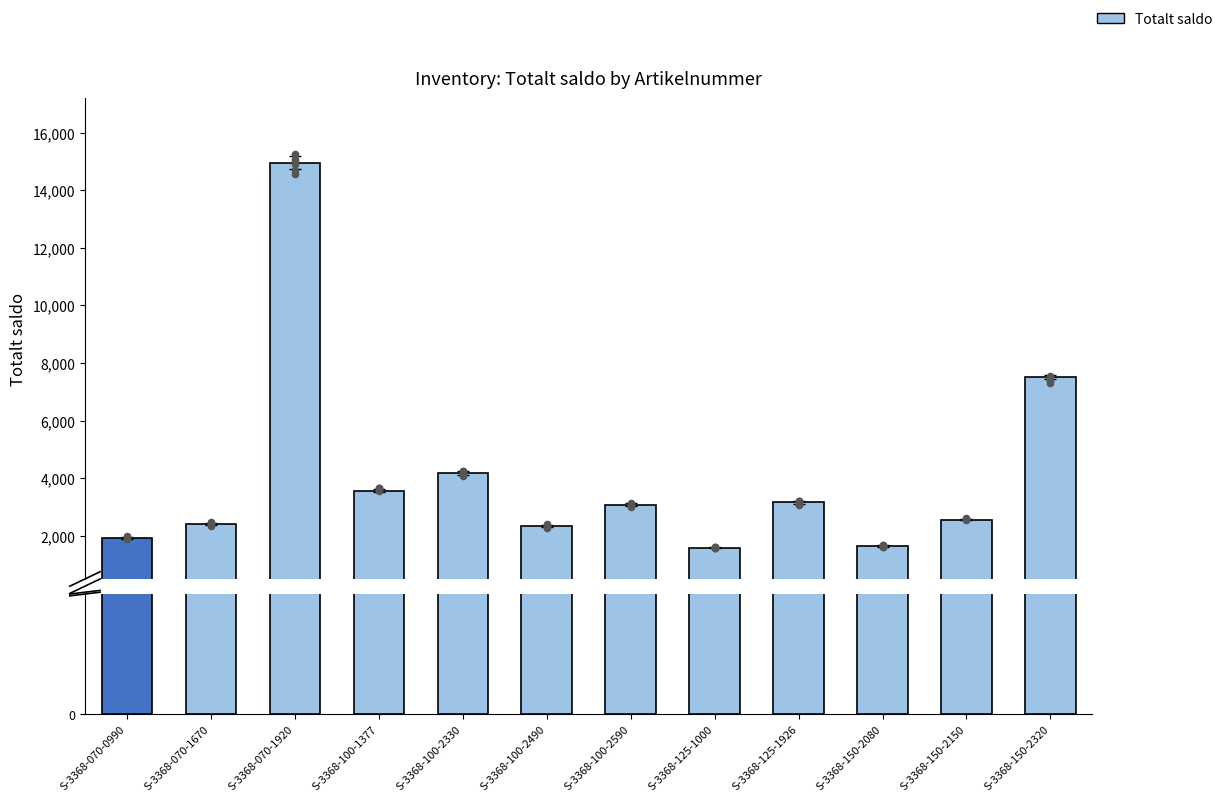

What is the change in value from S-3368-100-1377 to S-3368-150-2320?

+3940